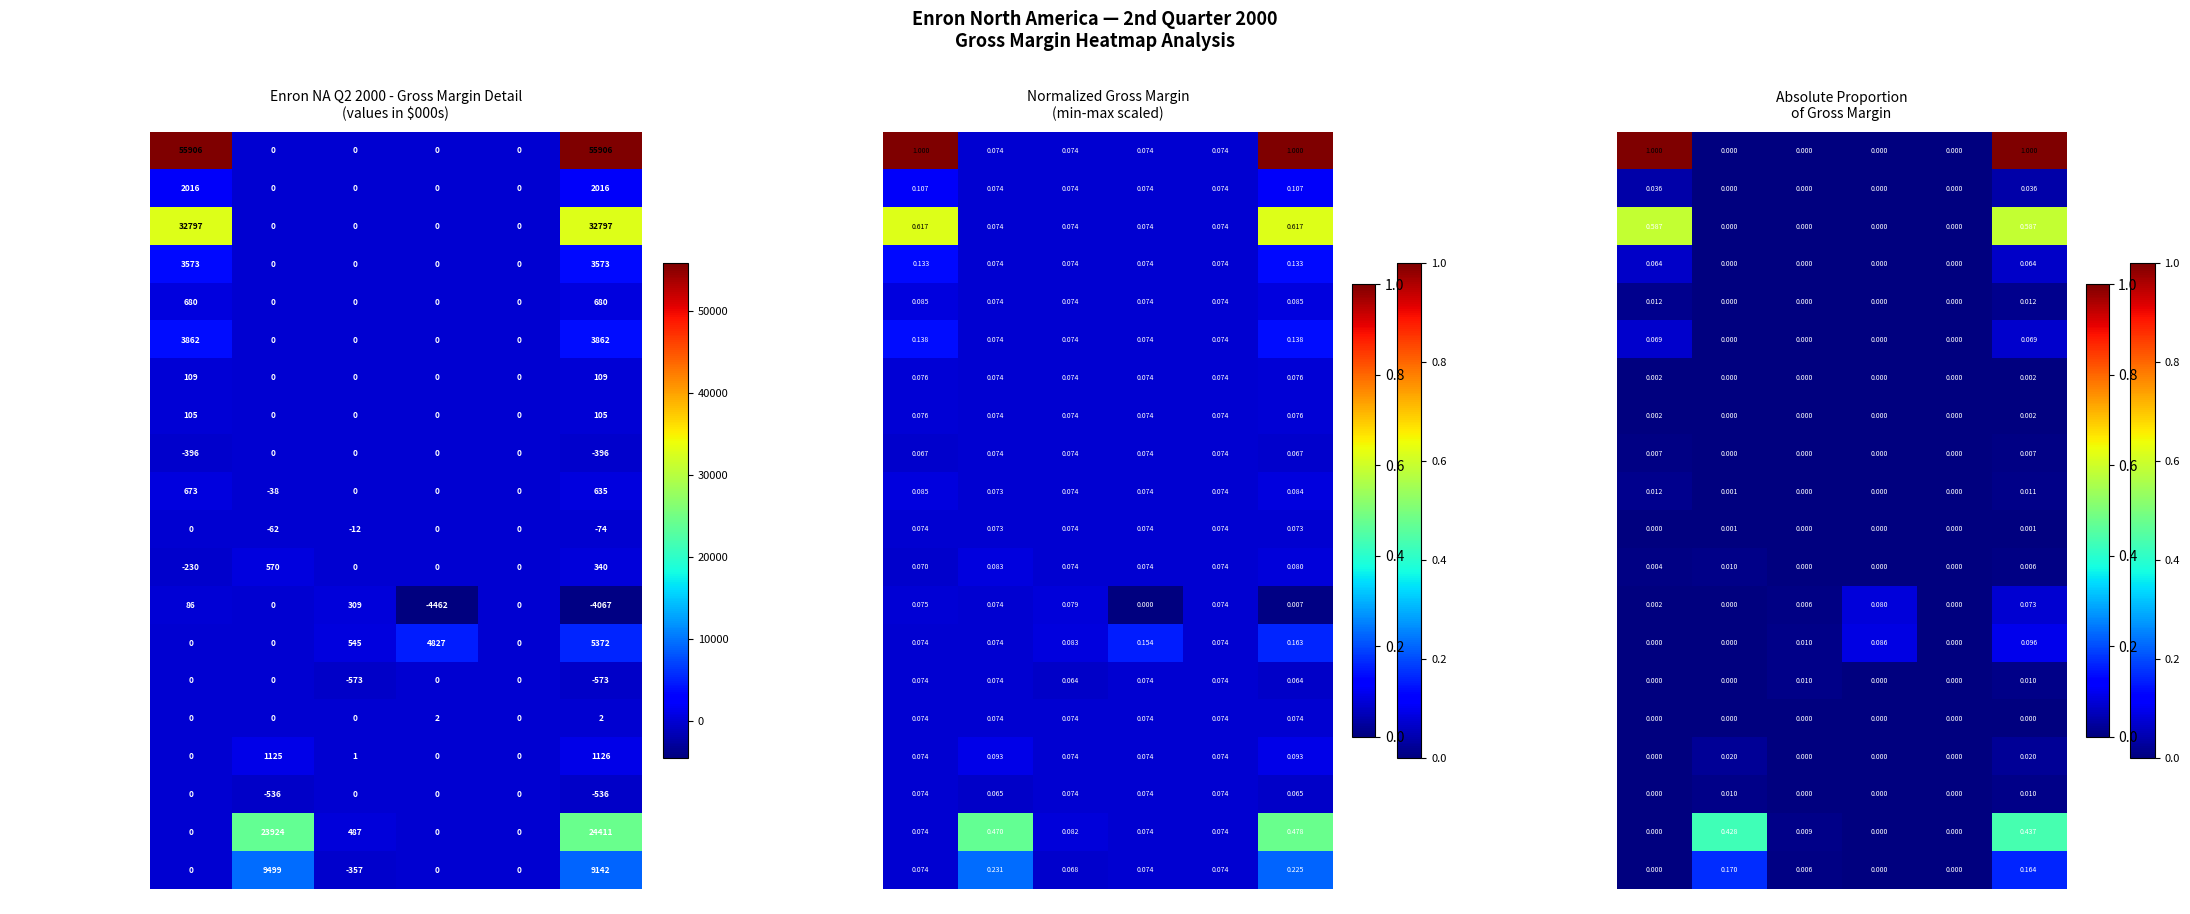

What is the maximum value shown in the chart?

1.0